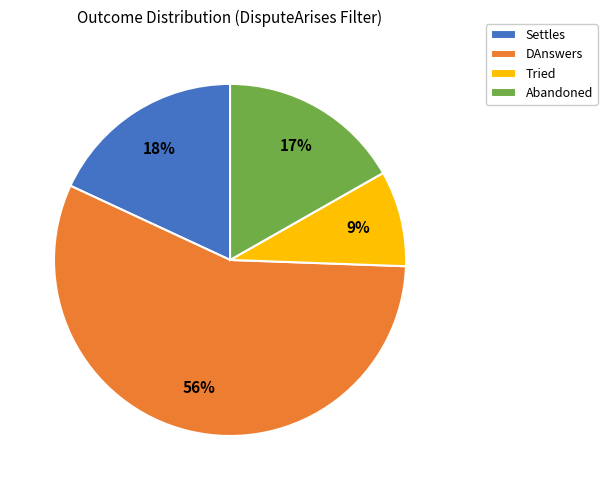

To the nearest percent, what portion does Tried represent?

9%